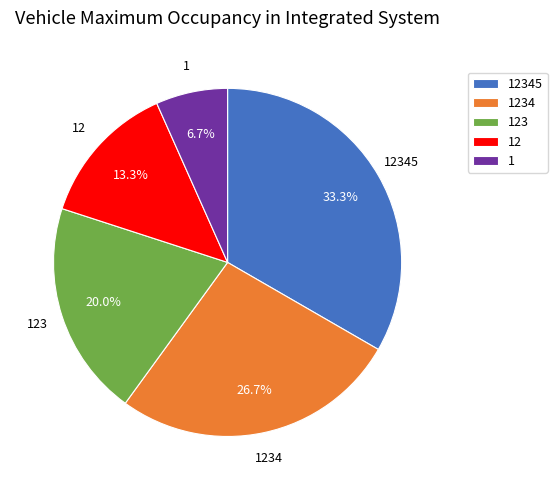

What is the largest slice in the pie chart?

12345